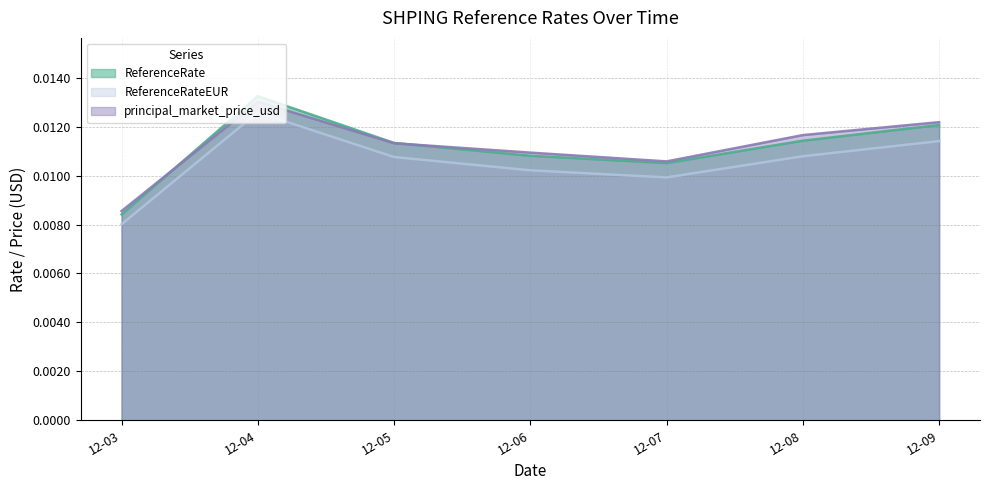

Which category has the lowest value across all series?

12-03